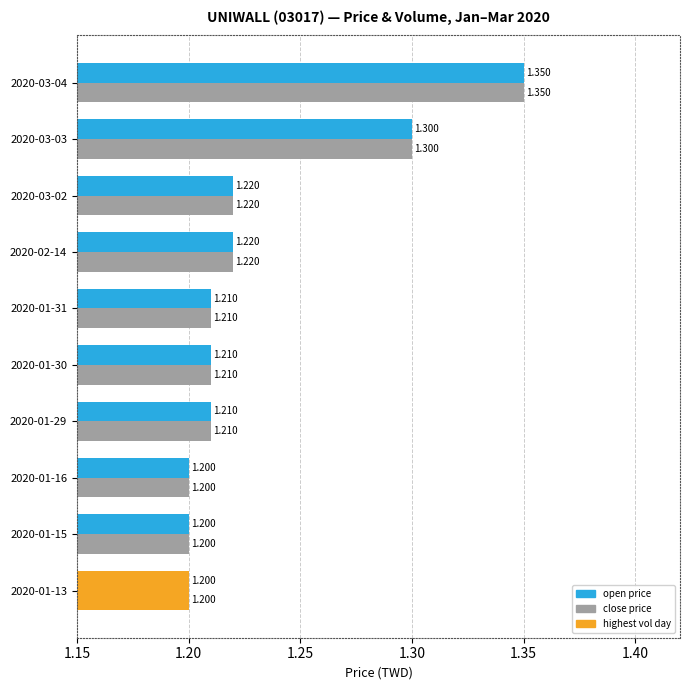

How many series are shown in this chart?

2